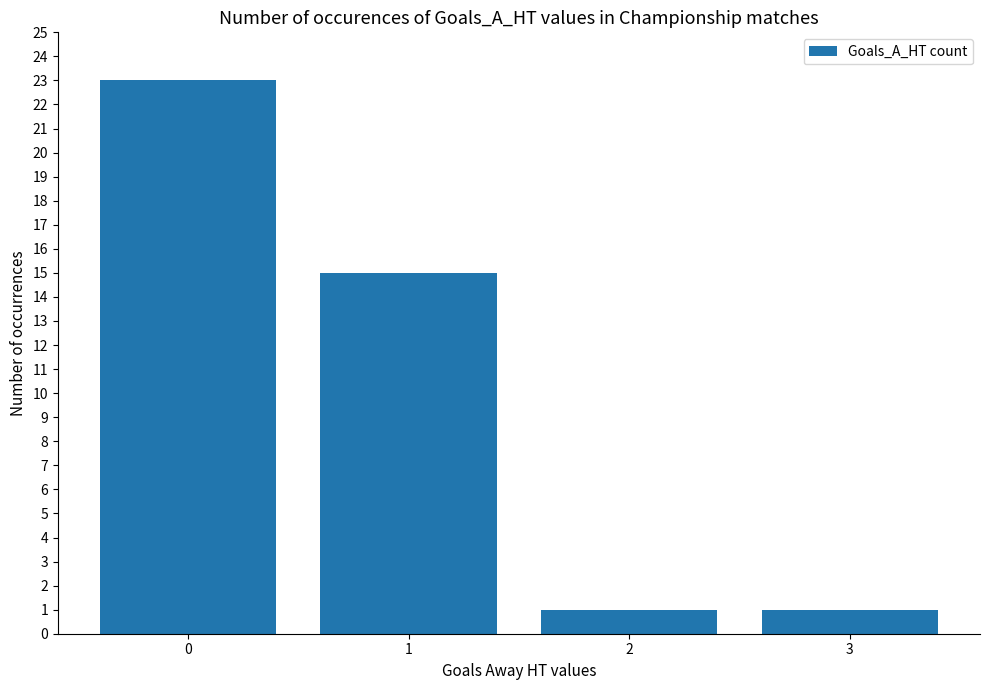

True or false: the data shows 23 at 1.

False